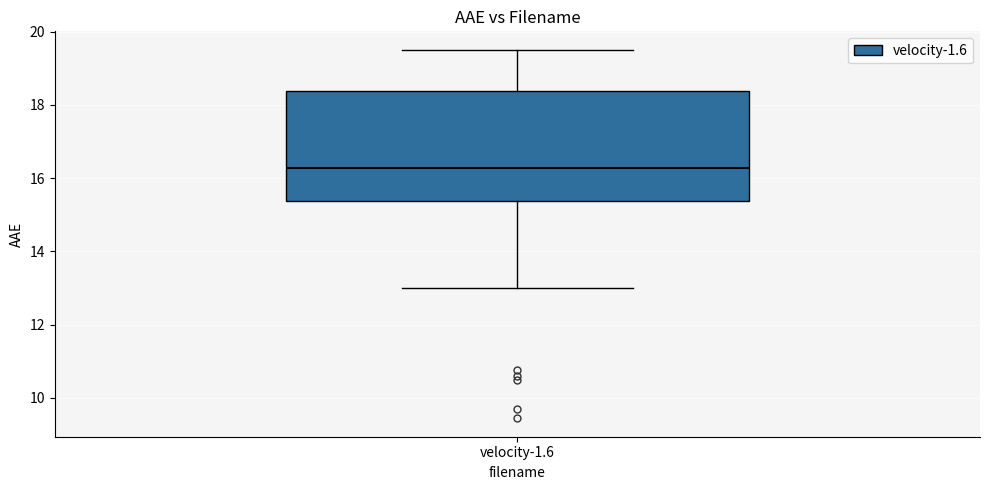

Transcribe this box plot: give where the median line is, the range the box spans, and where the two whiskers end, as read against the y-axis. The values are not printed on the chart, so give them approximately, as read against the axis.

median 16.2, box 15.4 to 18.4, whiskers 13.0 to 19.6